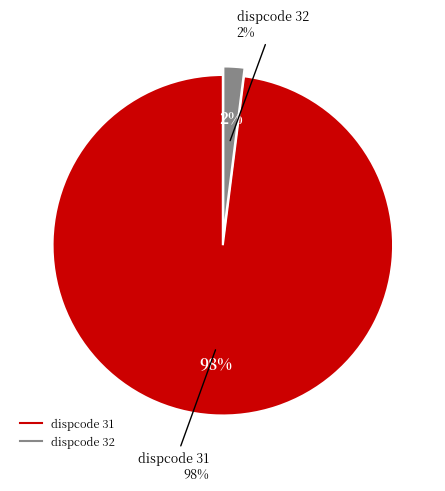

To the nearest percent, what percentage of the pie is 32?

2%